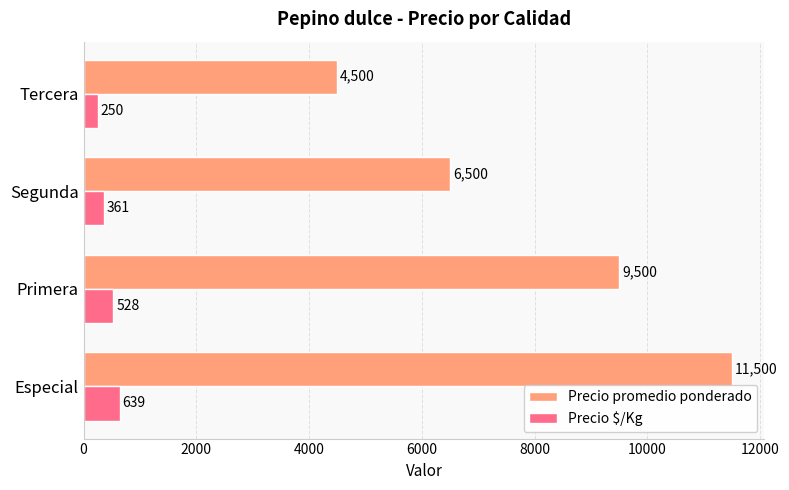

What is the highest value of the Precio promedio ponderado series?

11500